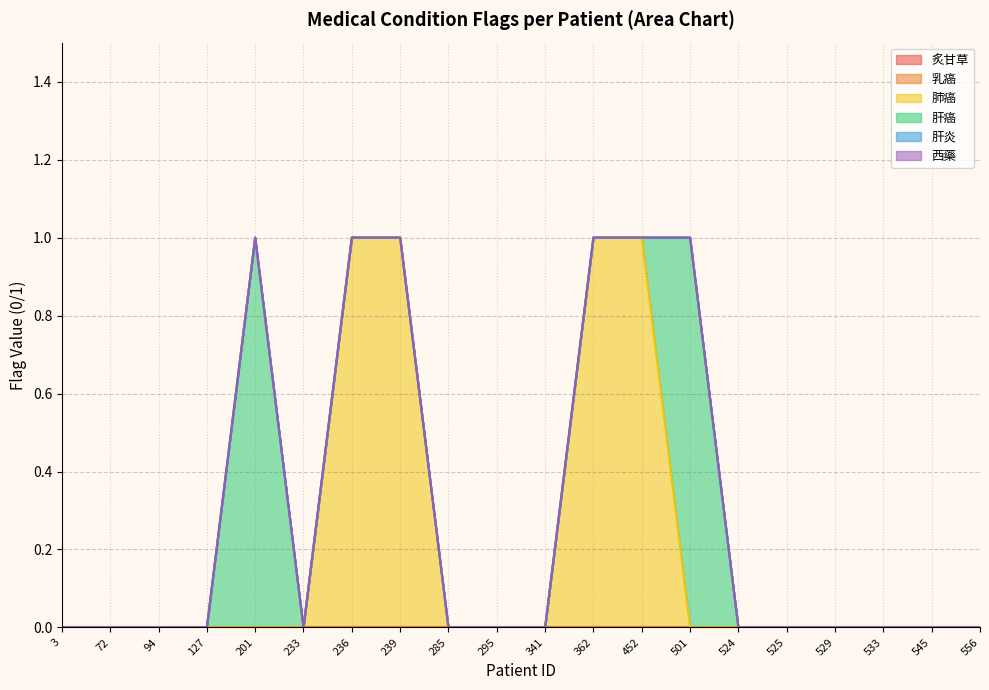

True or false: 西藥 and 乳癌 intersect in this chart.

False